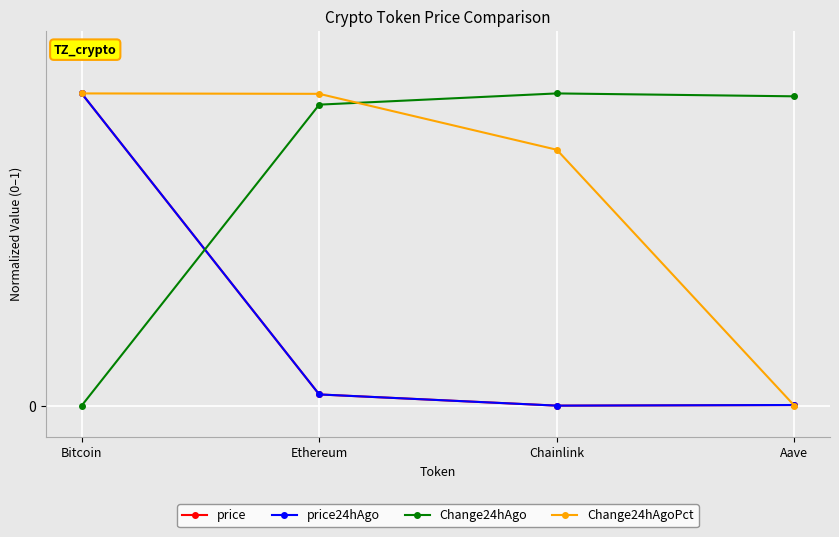

The value of Change24hAgo at Aave is 1.0. True or false?

True